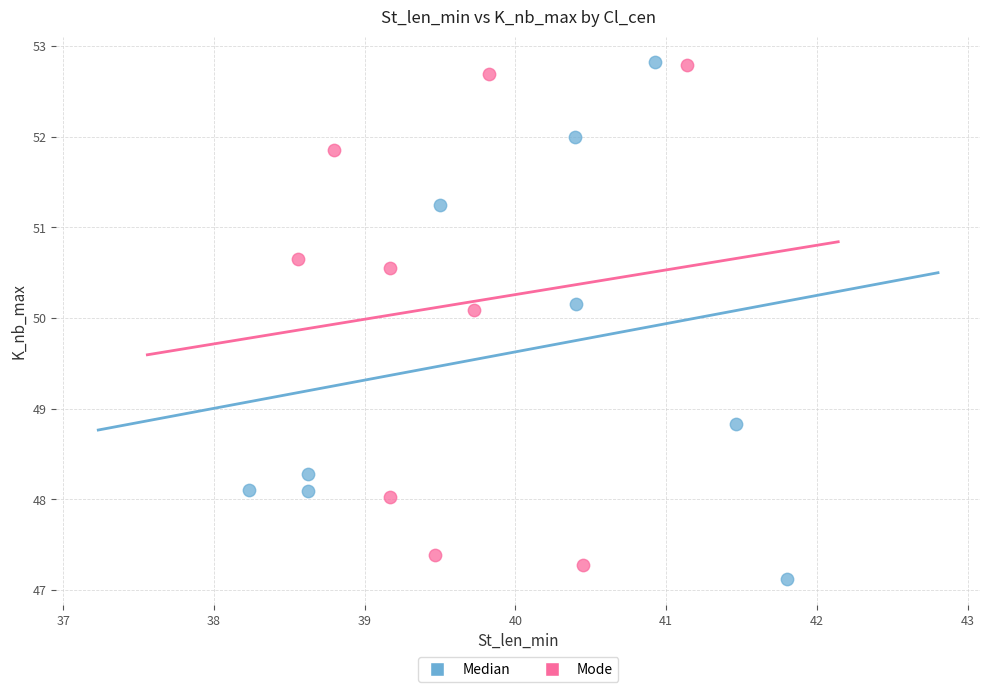

Which series reaches the minimum Y coordinate?

Median